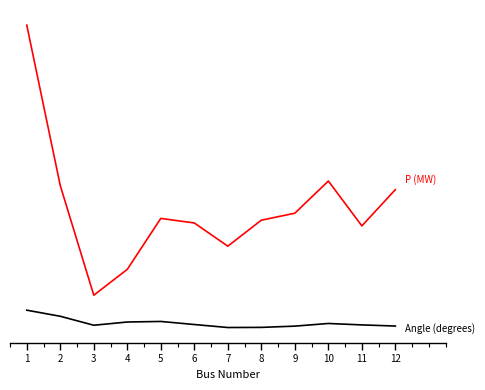

Does the chart display data point markers on the line(s)?

No